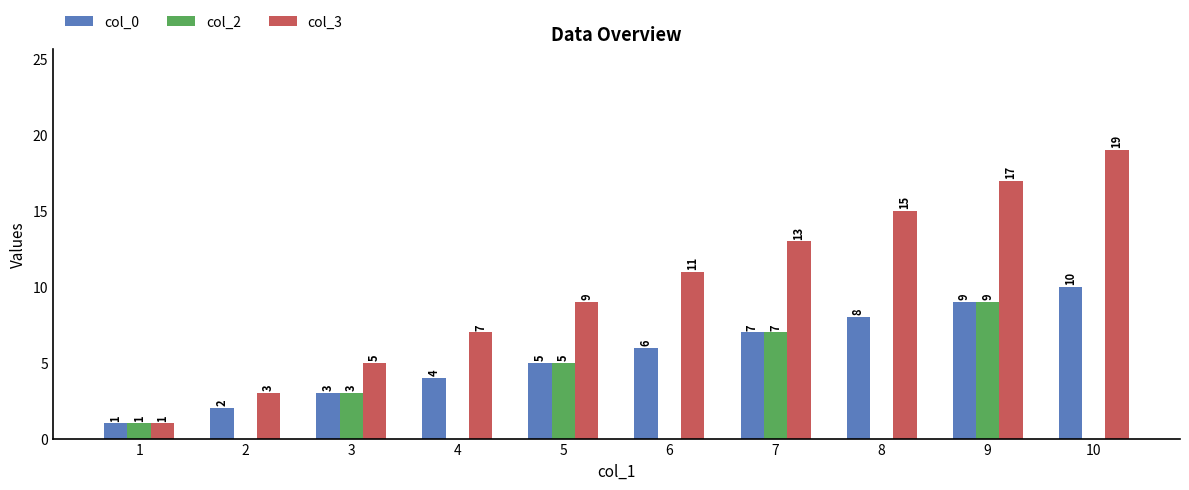

Read the col_2 value at 1.

1